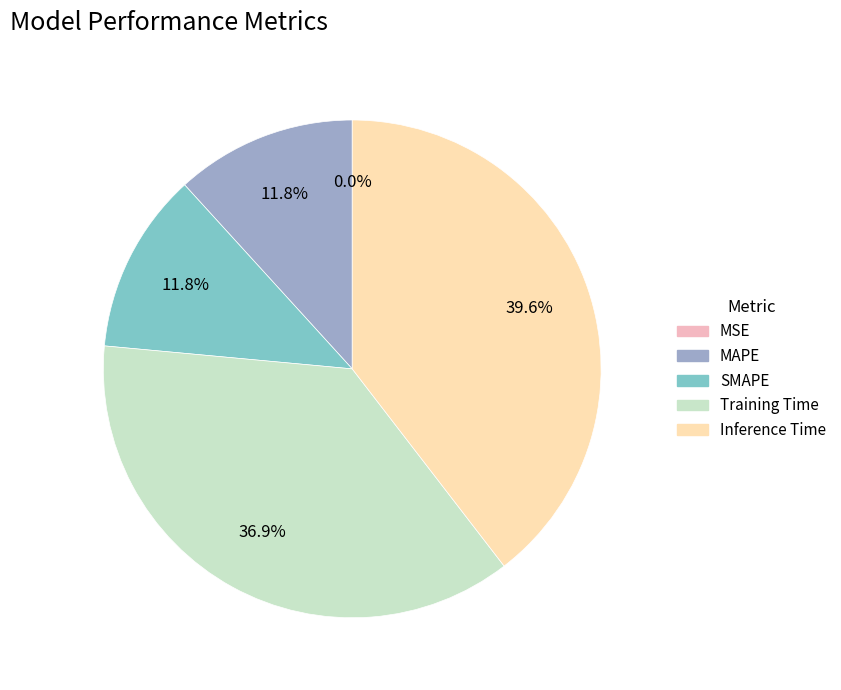

Between Inference Time and MAPE, which is larger?

Inference Time